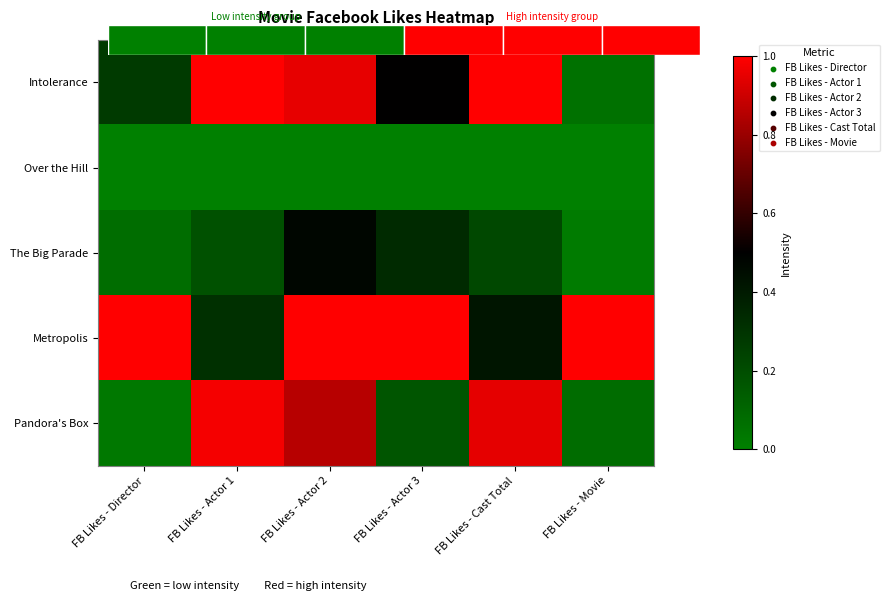

What is the difference between the highest and lowest values at FB Likes - Actor 2?

1.0